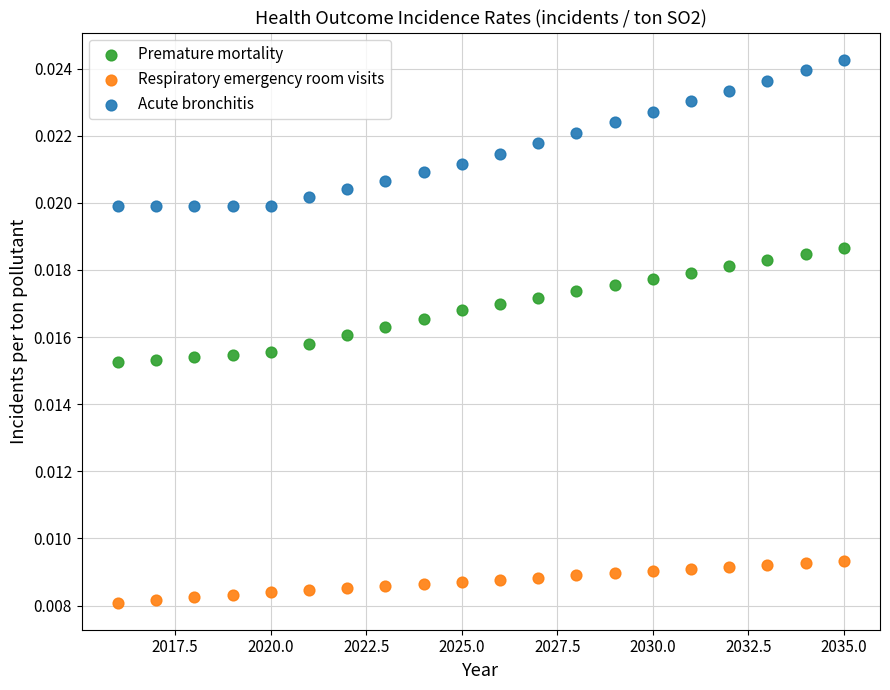

Which series contains the highest Y value?

Acute bronchitis